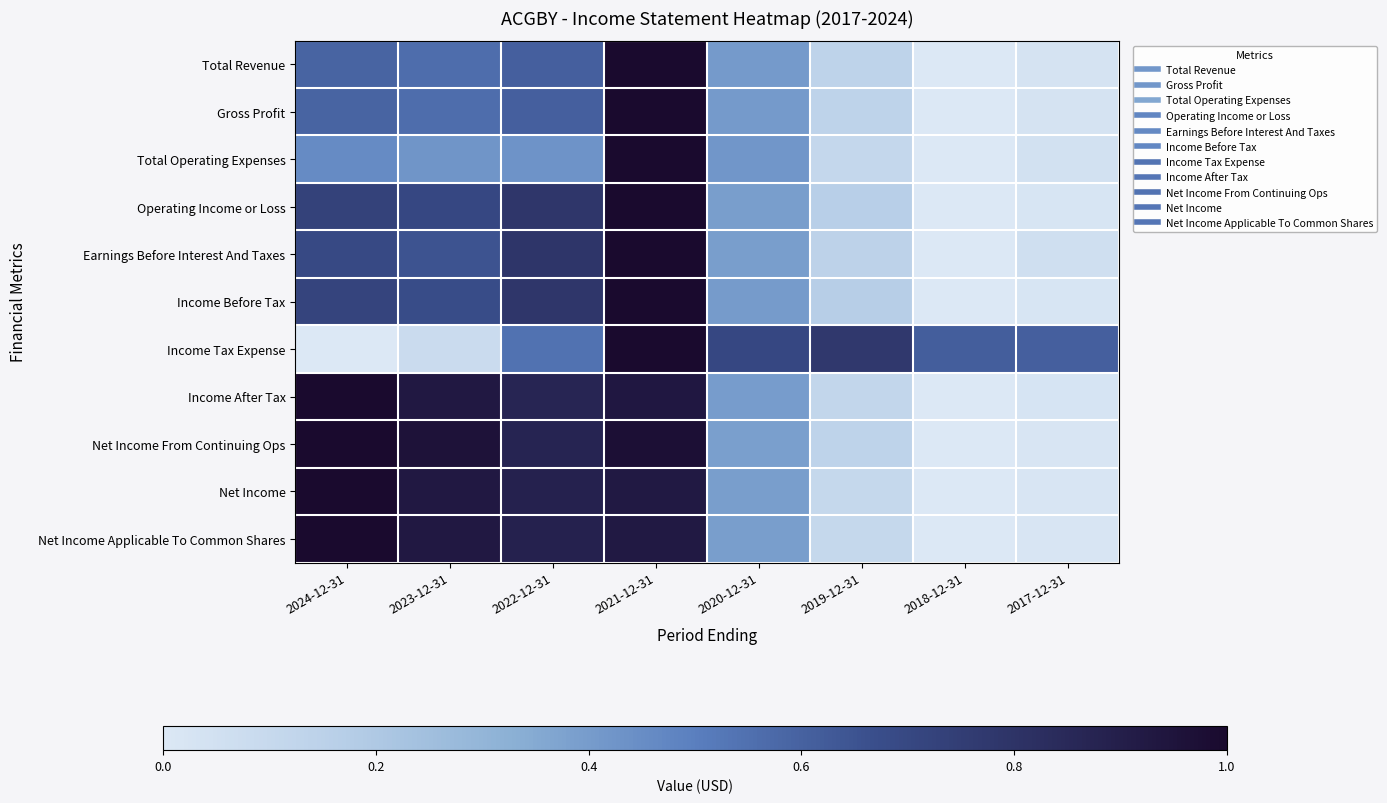

Reading right to left, extract all data points from this chart.

Total Revenue: 2017-12-31=0.0	2018-12-31=0.0	2019-12-31=0.1	2020-12-31=0.4	2021-12-31=1.0	2022-12-31=0.6	2023-12-31=0.6	2024-12-31=0.6
Gross Profit: 2017-12-31=0.0	2018-12-31=0.0	2019-12-31=0.1	2020-12-31=0.4	2021-12-31=1.0	2022-12-31=0.6	2023-12-31=0.6	2024-12-31=0.6
Total Operating Expenses: 2017-12-31=0.0	2018-12-31=0.0	2019-12-31=0.1	2020-12-31=0.4	2021-12-31=1.0	2022-12-31=0.4	2023-12-31=0.4	2024-12-31=0.5
Operating Income or Loss: 2017-12-31=0.0	2018-12-31=0.0	2019-12-31=0.2	2020-12-31=0.4	2021-12-31=1.0	2022-12-31=0.8	2023-12-31=0.7	2024-12-31=0.7
Earnings Before Interest And Taxes: 2017-12-31=0.1	2018-12-31=0.0	2019-12-31=0.1	2020-12-31=0.4	2021-12-31=1.0	2022-12-31=0.8	2023-12-31=0.7	2024-12-31=0.7
Income Before Tax: 2017-12-31=0.0	2018-12-31=0.0	2019-12-31=0.2	2020-12-31=0.4	2021-12-31=1.0	2022-12-31=0.8	2023-12-31=0.7	2024-12-31=0.7
Income Tax Expense: 2017-12-31=0.6	2018-12-31=0.6	2019-12-31=0.8	2020-12-31=0.7	2021-12-31=1.0	2022-12-31=0.5	2023-12-31=0.1	2024-12-31=0.0
Income After Tax: 2017-12-31=0.0	2018-12-31=0.0	2019-12-31=0.1	2020-12-31=0.4	2021-12-31=0.9	2022-12-31=0.9	2023-12-31=0.9	2024-12-31=1.0
Net Income From Continuing Ops: 2017-12-31=0.0	2018-12-31=0.0	2019-12-31=0.1	2020-12-31=0.4	2021-12-31=1.0	2022-12-31=0.9	2023-12-31=1.0	2024-12-31=1.0
Net Income: 2017-12-31=0.0	2018-12-31=0.0	2019-12-31=0.1	2020-12-31=0.4	2021-12-31=0.9	2022-12-31=0.9	2023-12-31=0.9	2024-12-31=1.0
Net Income Applicable To Common Shares: 2017-12-31=0.0	2018-12-31=0.0	2019-12-31=0.1	2020-12-31=0.4	2021-12-31=0.9	2022-12-31=0.9	2023-12-31=0.9	2024-12-31=1.0